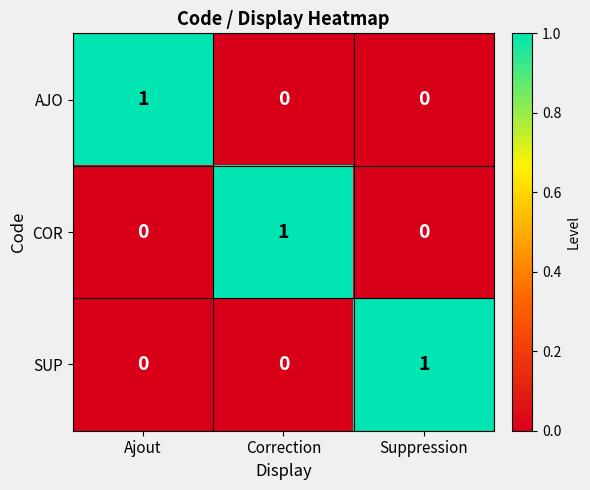

What is the total value across all series at Ajout?

1